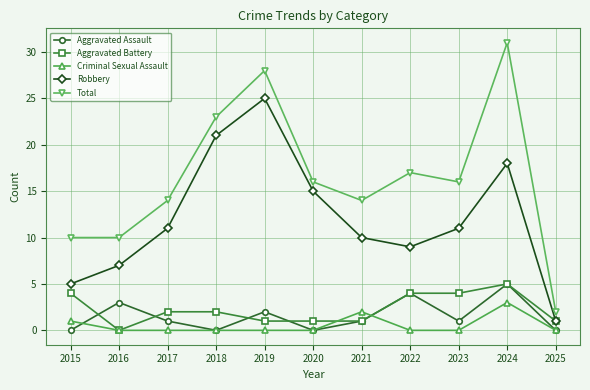

True or false: Robbery has more than 0 points higher than both neighbors.

True